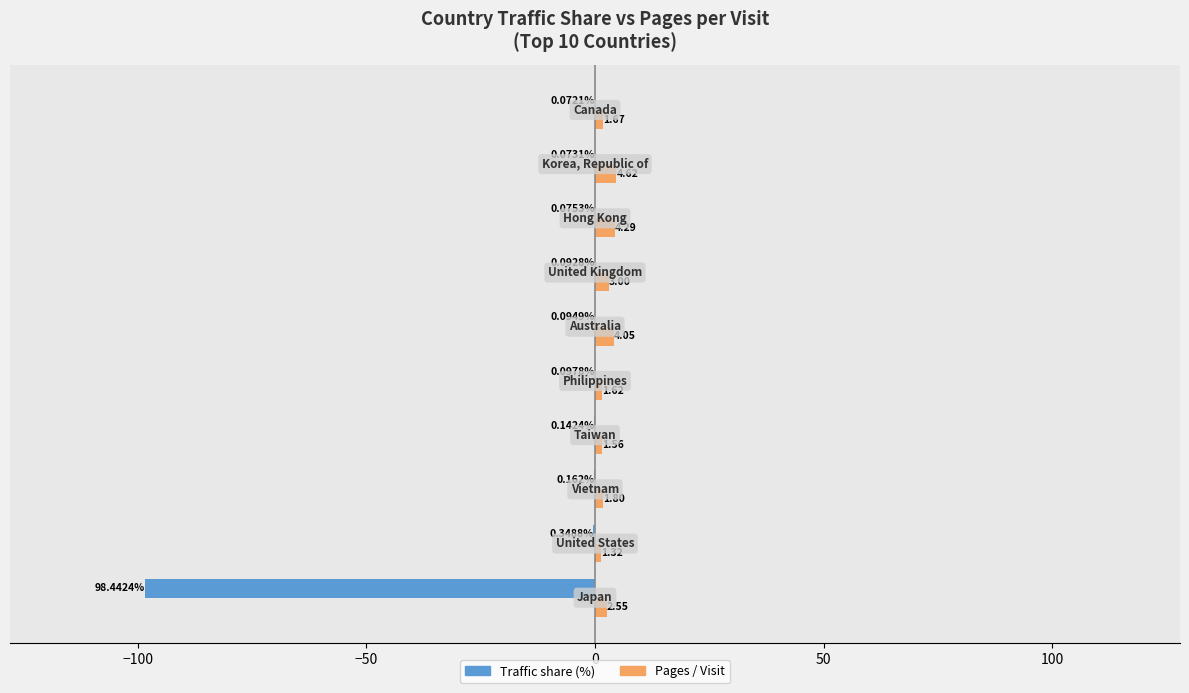

Which series has the largest total across all categories?

Pages / Visit